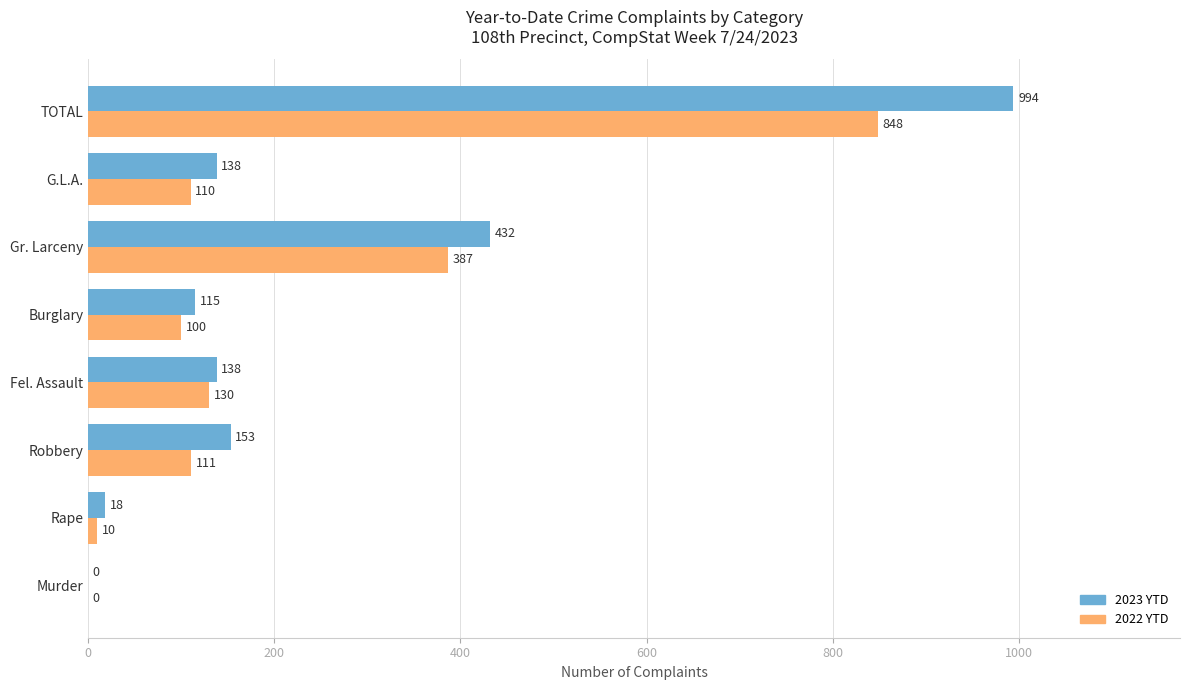

What is the total value across all series at Gr. Larceny?

819